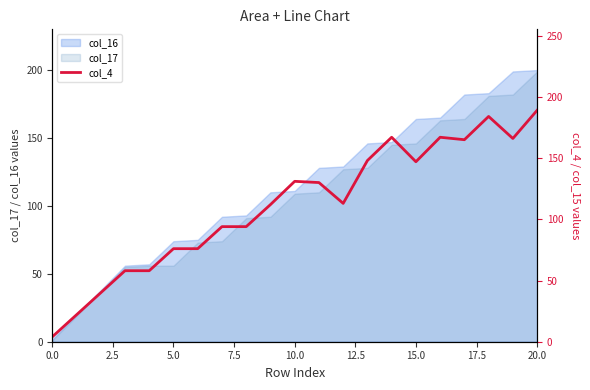

Is it true that col_17 equals 199 at 20.0?

True